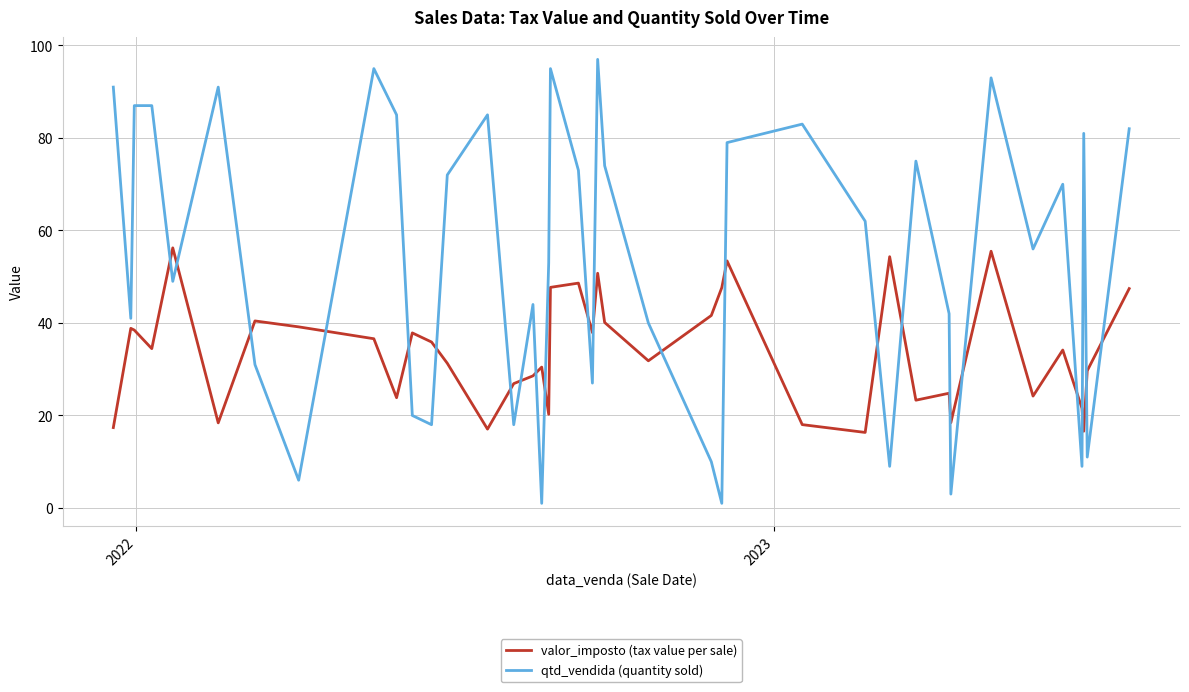

Count the number of data series in this chart.

2